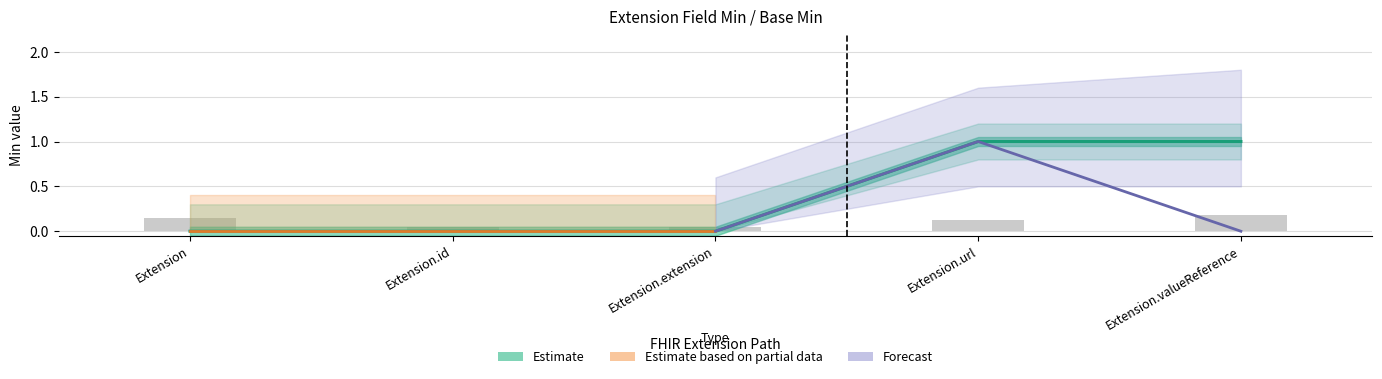

The value at Extension.extension is 0. True or false?

False